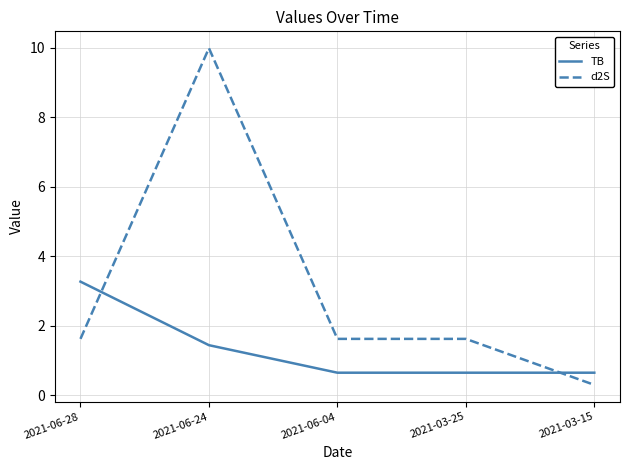

What is the difference between the highest and lowest values at 2021-06-28?

1.6